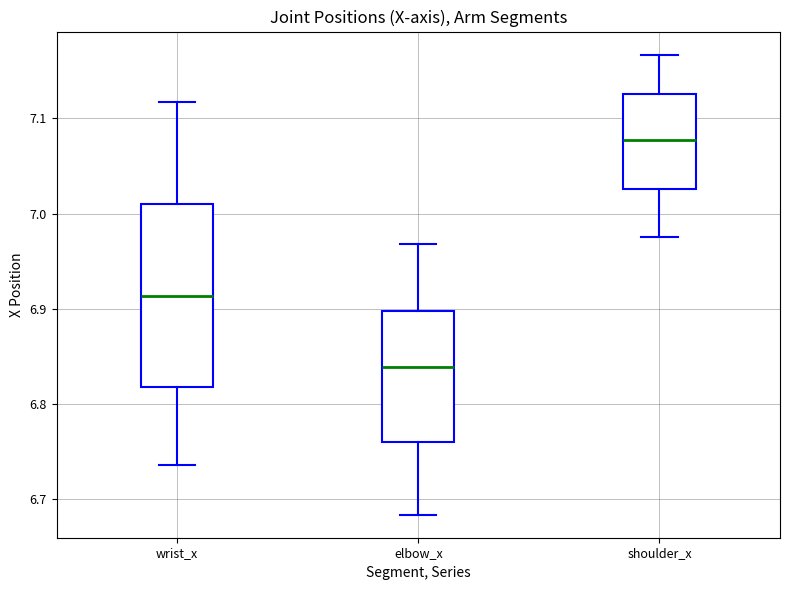

Which box's median line is the highest?

shoulder_x